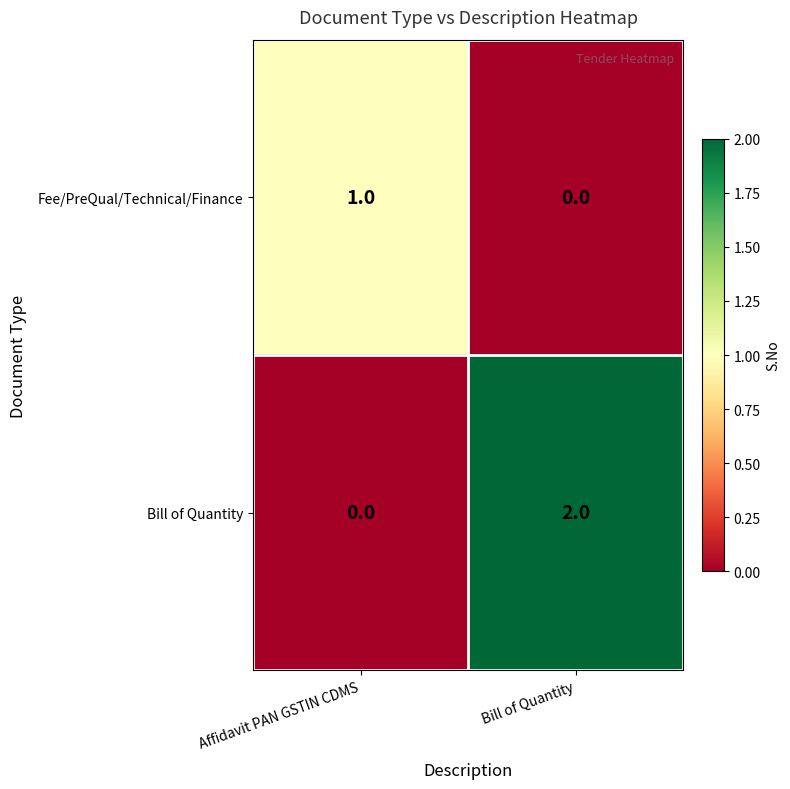

Which series changed the most between Affidavit PAN GSTIN CDMS and Bill of Quantity?

Bill of Quantity